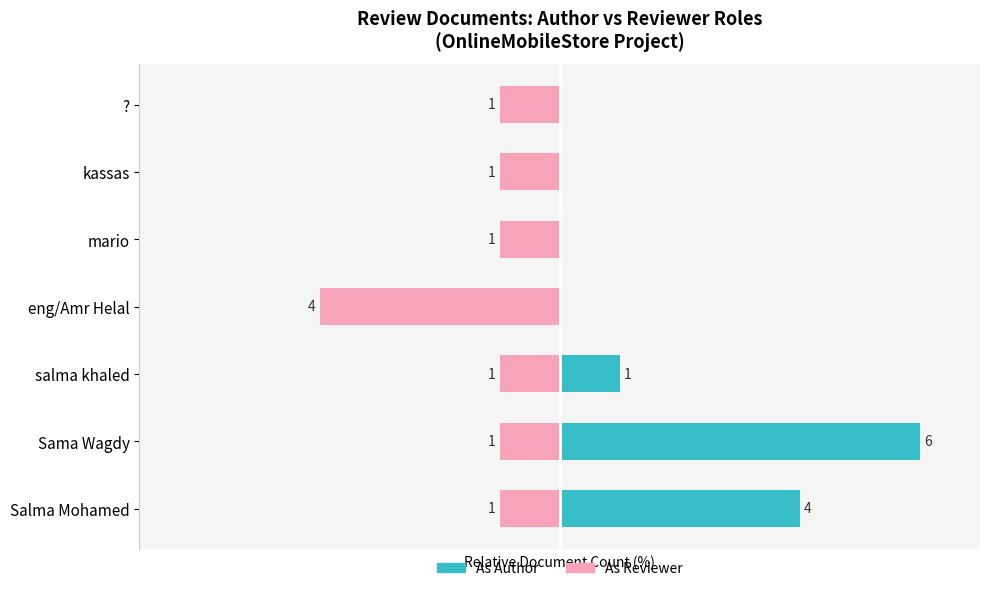

What is the value of the As Reviewer bar at the 7th from the left?

-14.3